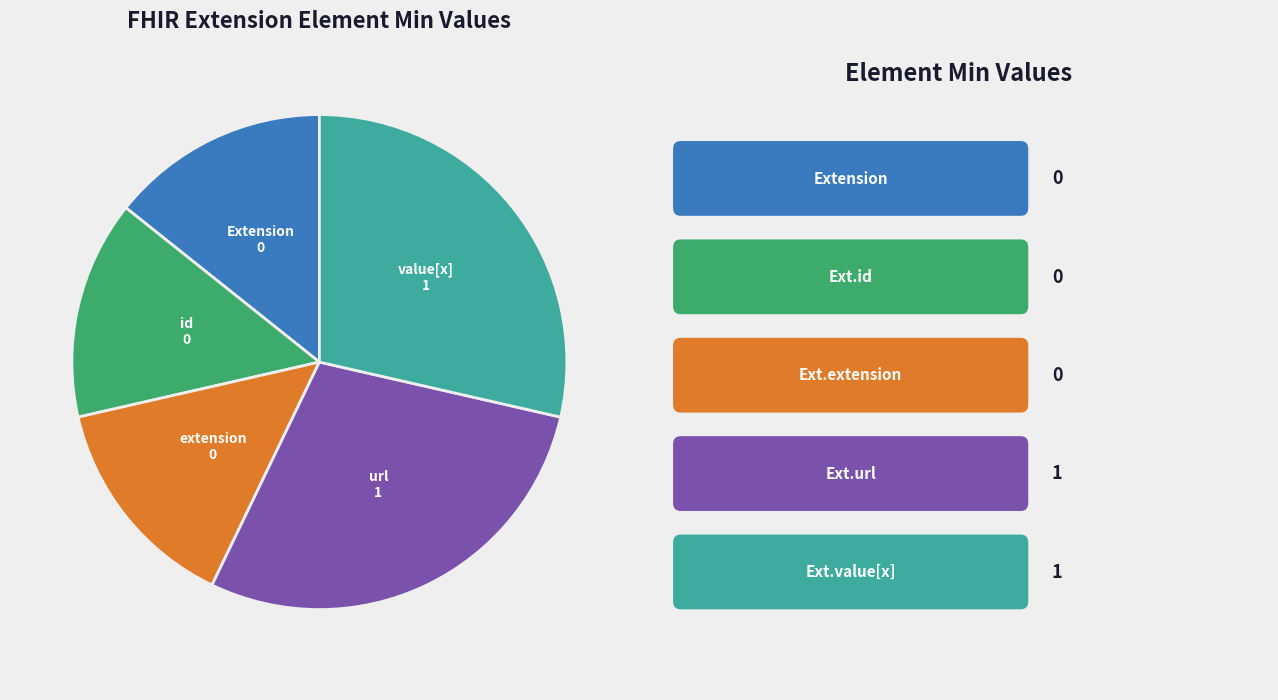

Is there any slice that represents more than half of the pie?

No